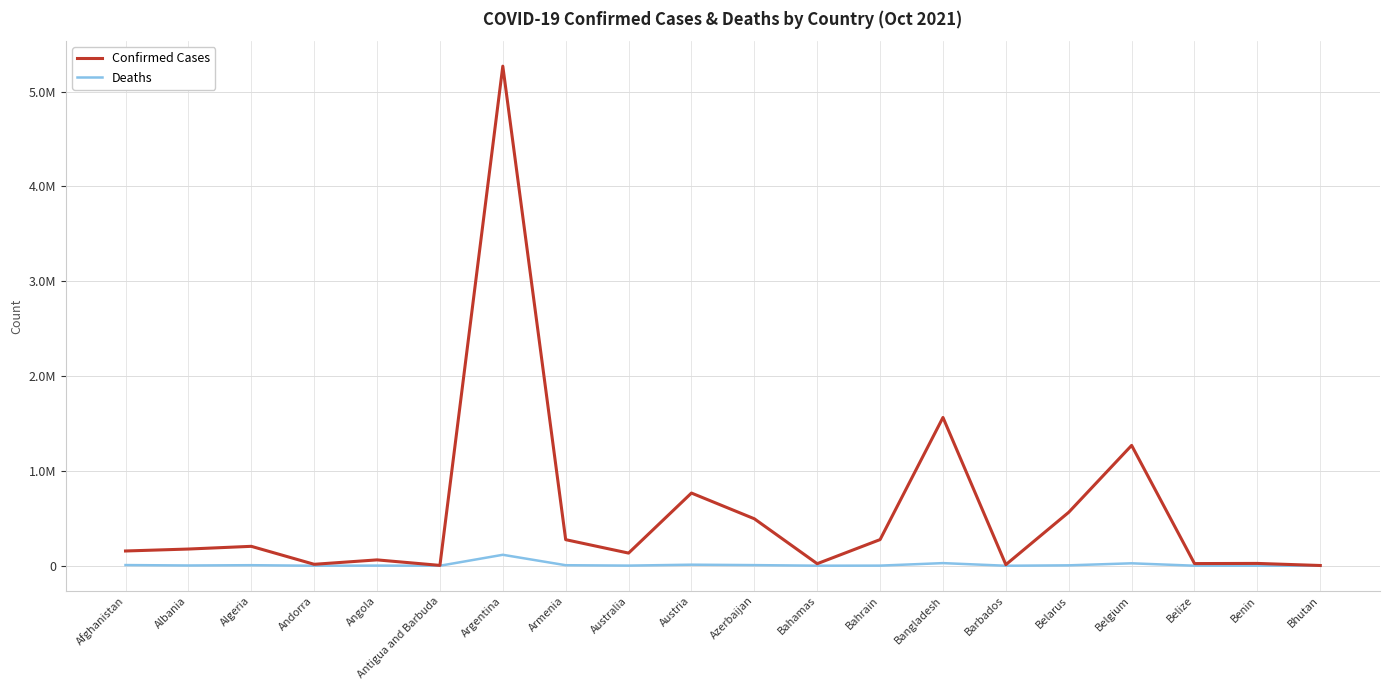

List the series in order of their overall mean, highest first.

Confirmed Cases, Deaths